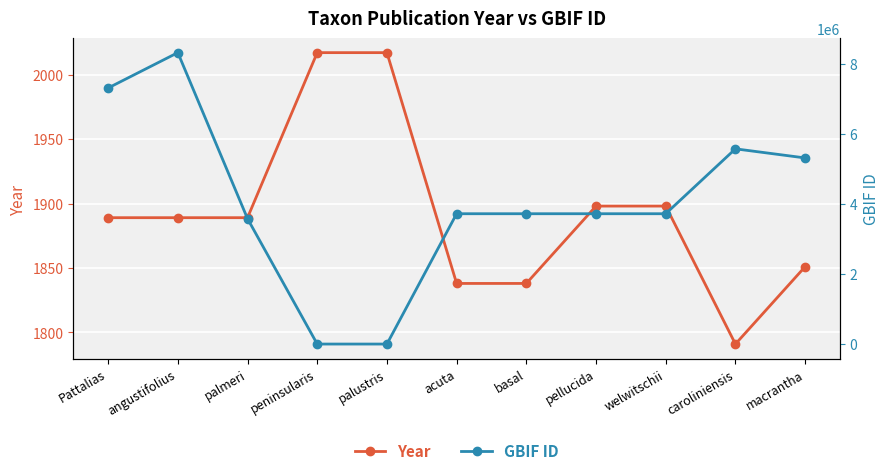

What is the difference between the Year values at caroliniensis and Pattalias?

98